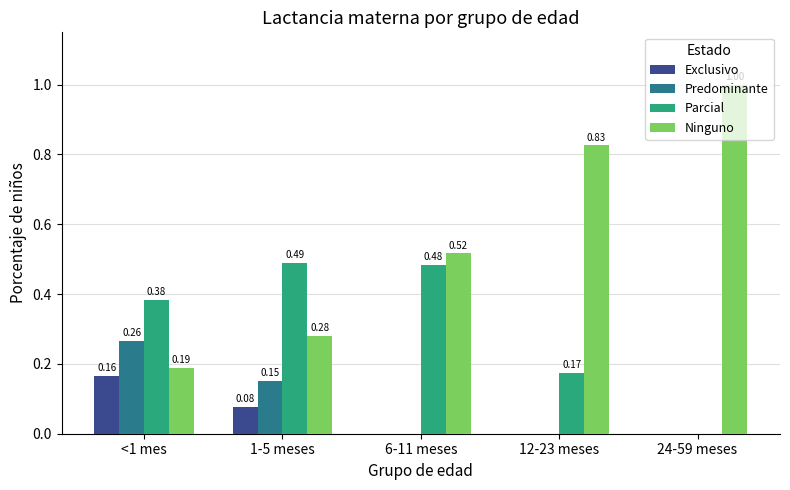

Between <1 mes and 12-23 meses, which series saw the biggest shift?

Ninguno